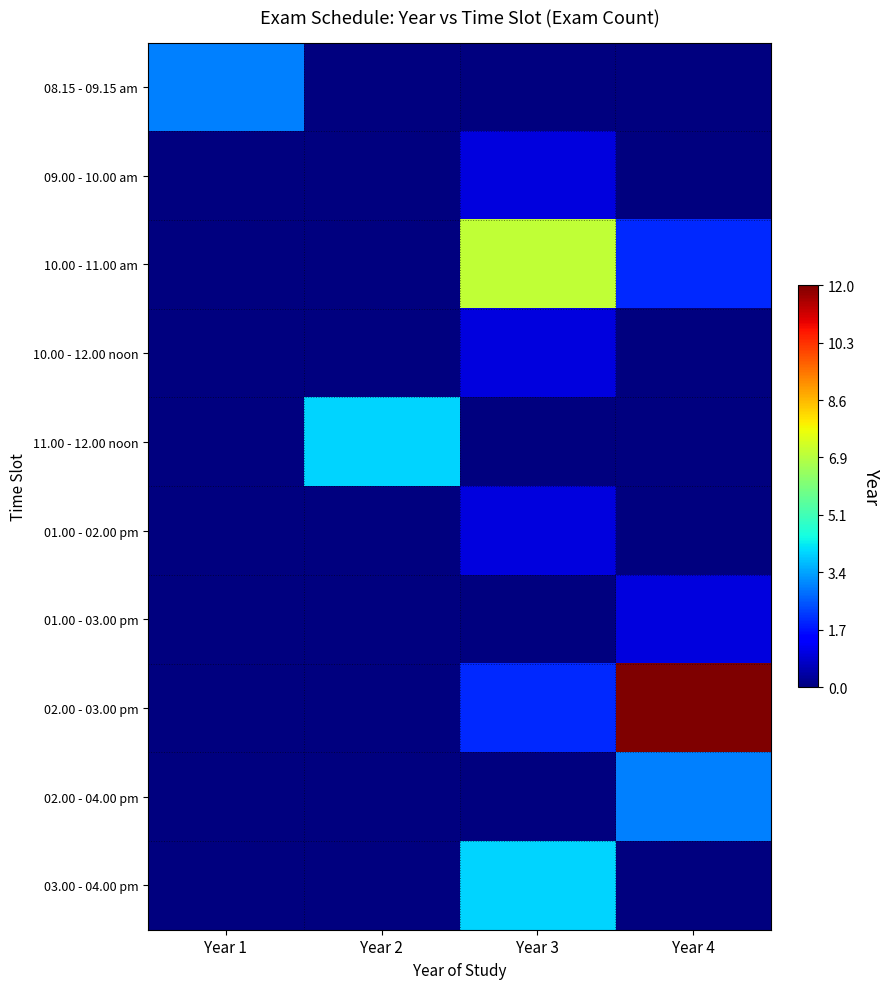

Reading right to left, list all the values displayed in this chart.

08.15 - 09.15 am: Year 4=0	Year 3=0	Year 2=0	Year 1=3
09.00 - 10.00 am: Year 4=0	Year 3=1	Year 2=0	Year 1=0
10.00 - 11.00 am: Year 4=2	Year 3=7	Year 2=0	Year 1=0
10.00 - 12.00 noon: Year 4=0	Year 3=1	Year 2=0	Year 1=0
11.00 - 12.00 noon: Year 4=0	Year 3=0	Year 2=4	Year 1=0
01.00 - 02.00 pm: Year 4=0	Year 3=1	Year 2=0	Year 1=0
01.00 - 03.00 pm: Year 4=1	Year 3=0	Year 2=0	Year 1=0
02.00 - 03.00 pm: Year 4=12	Year 3=2	Year 2=0	Year 1=0
02.00 - 04.00 pm: Year 4=3	Year 3=0	Year 2=0	Year 1=0
03.00 - 04.00 pm: Year 4=0	Year 3=4	Year 2=0	Year 1=0